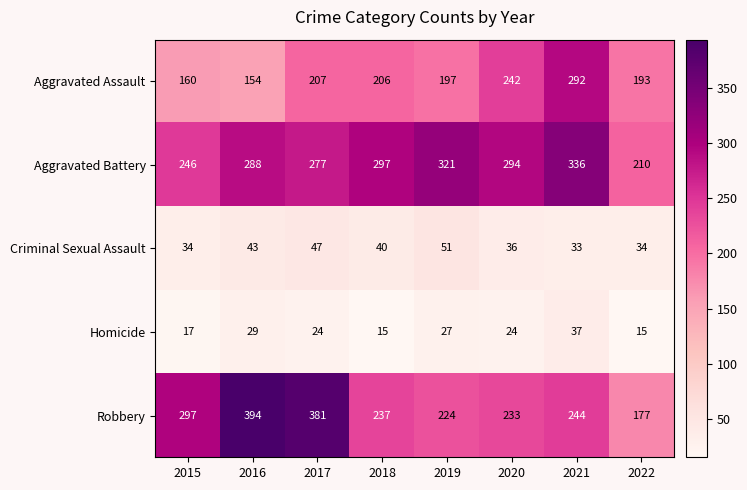

What is the minimum value shown in the chart?

15